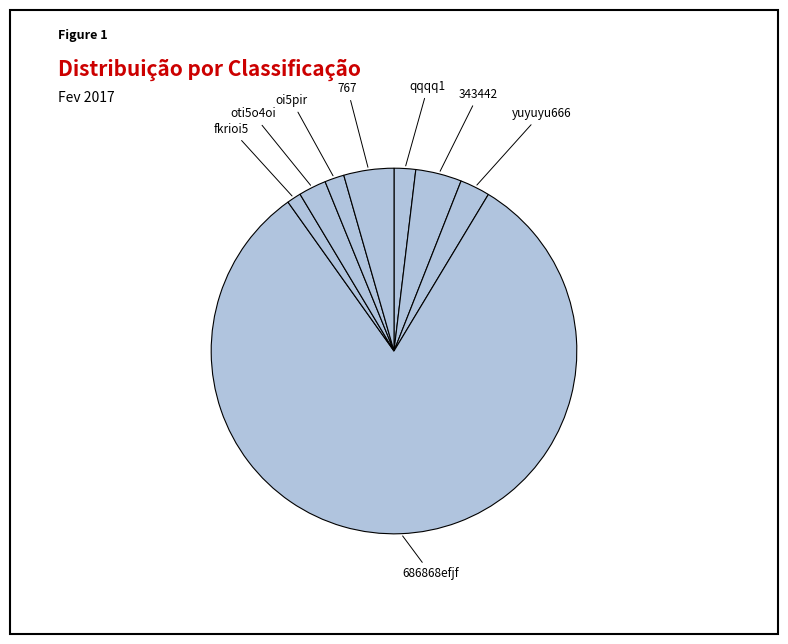

Which has a higher value, fkrioi5 or 686868efjf?

686868efjf